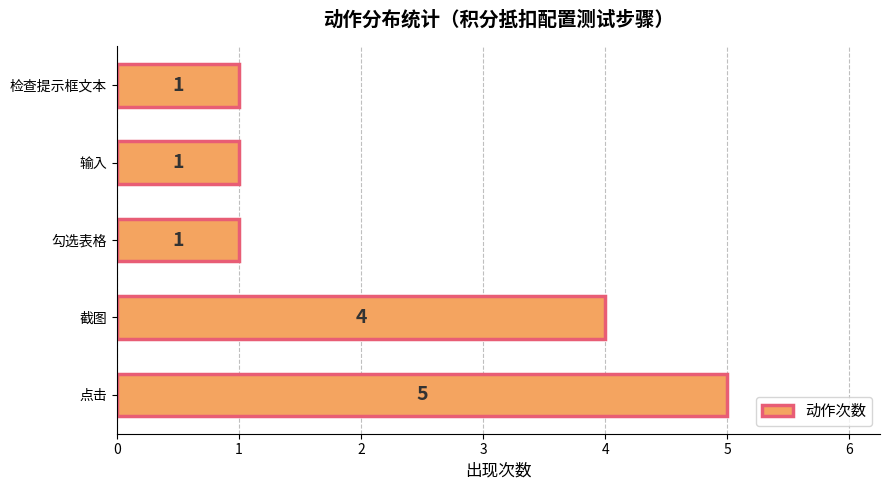

Count the values in the range 1 to 4.

4